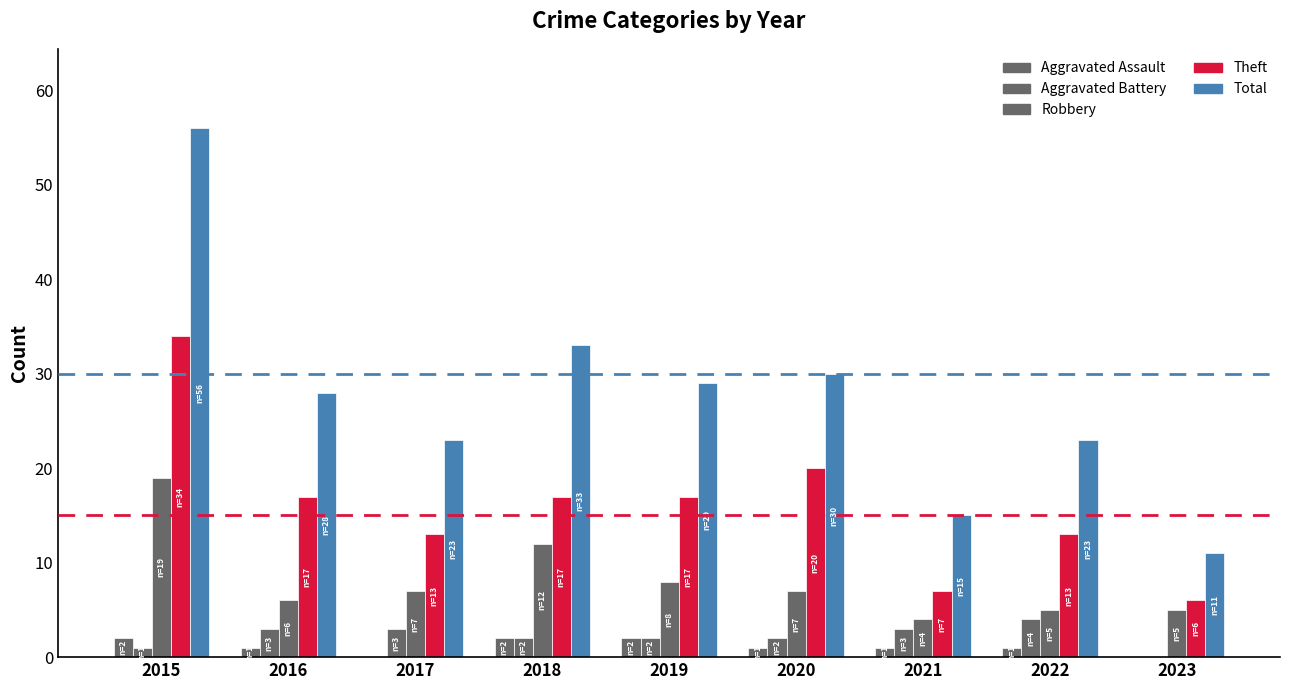

Are the bars horizontal?

No